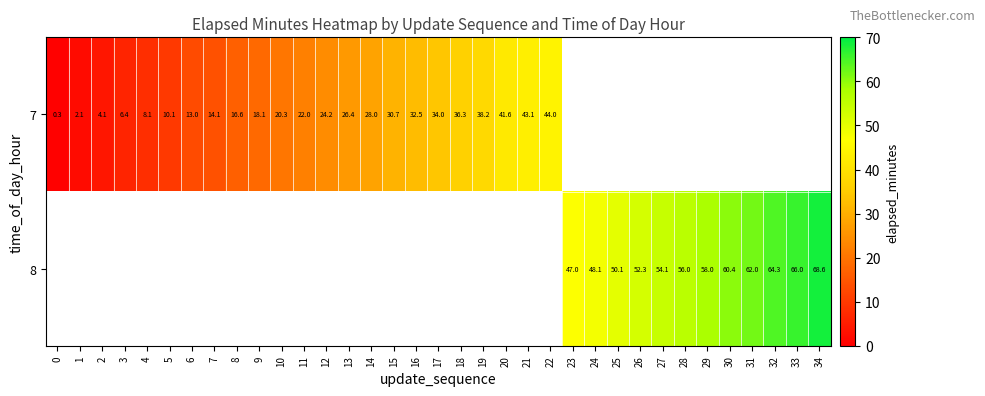

True or false: 7 has a value of 10.1 at 5.

True